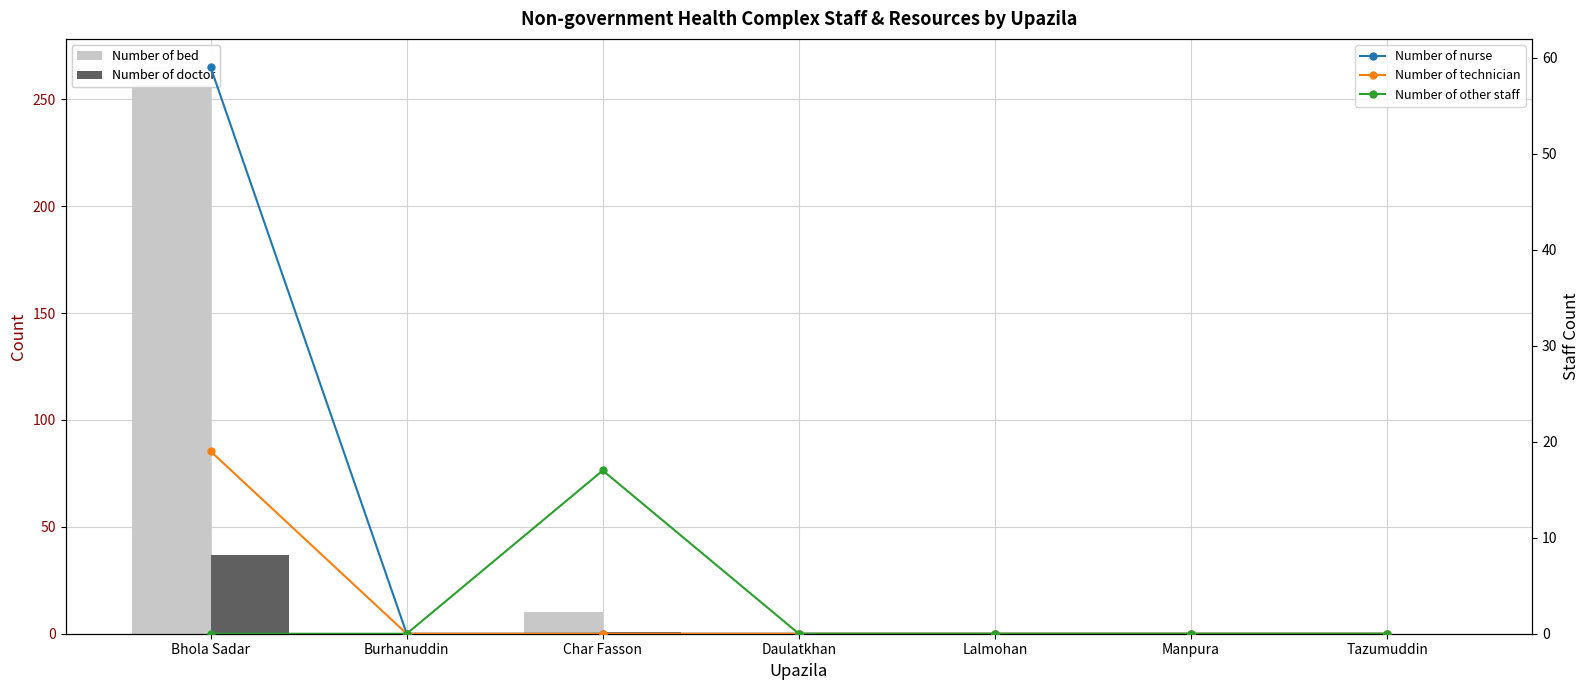

Reading right to left, transcribe all the data shown in this chart.

Number of bed: 0	0	0	0	10	0	265
Number of doctor: 0	0	0	0	1	0	37
Number of nurse: 0	0	0	0	0	0	59
Number of technician: 0	0	0	0	0	0	19
Number of other staff: 0	0	0	0	17	0	0